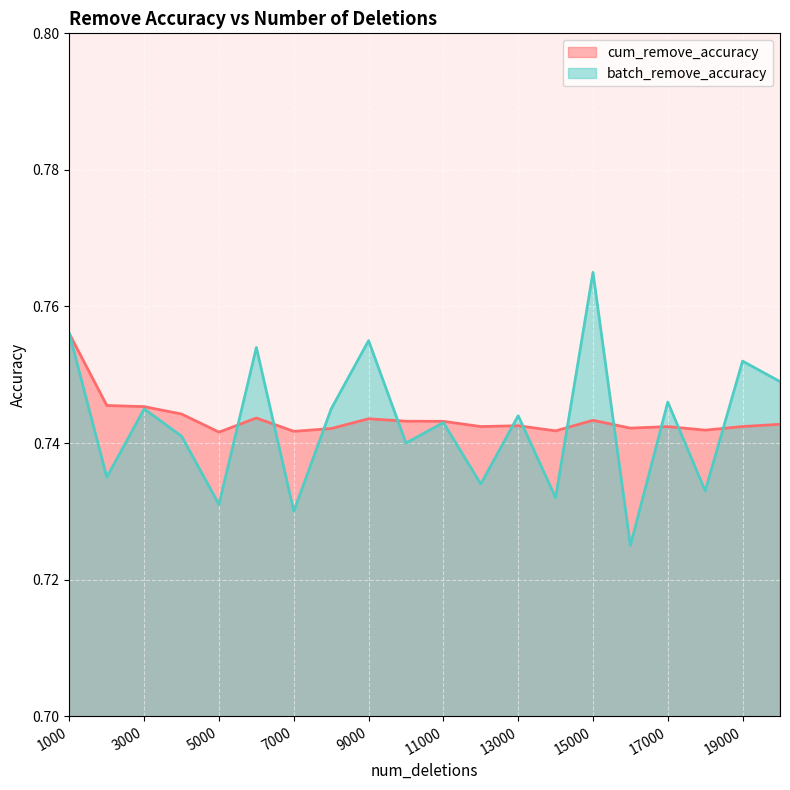

What is the value of the cum_remove_accuracy point at the 6th from the left?

0.7